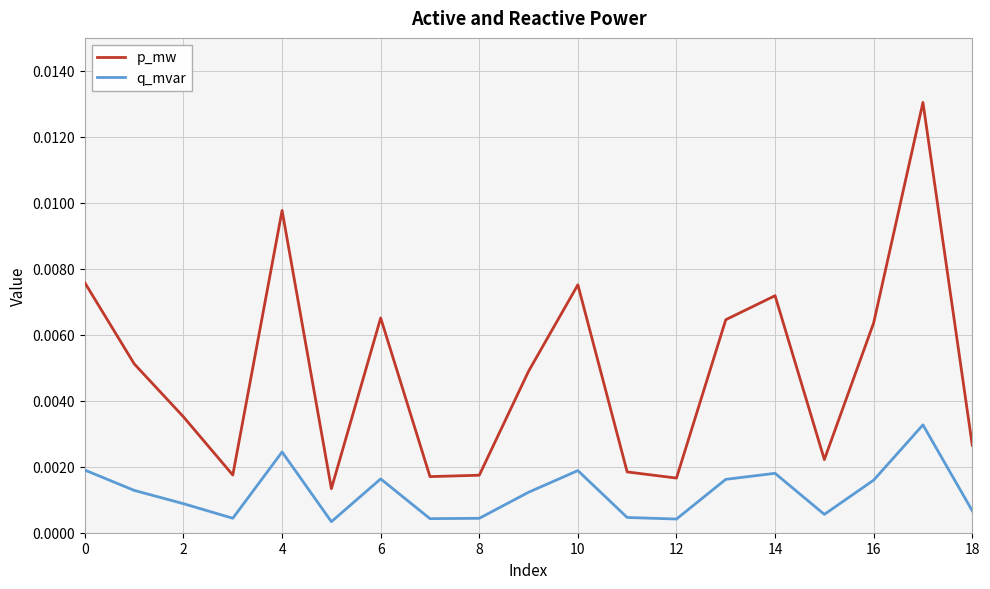

Does the chart display data point markers on the line(s)?

No